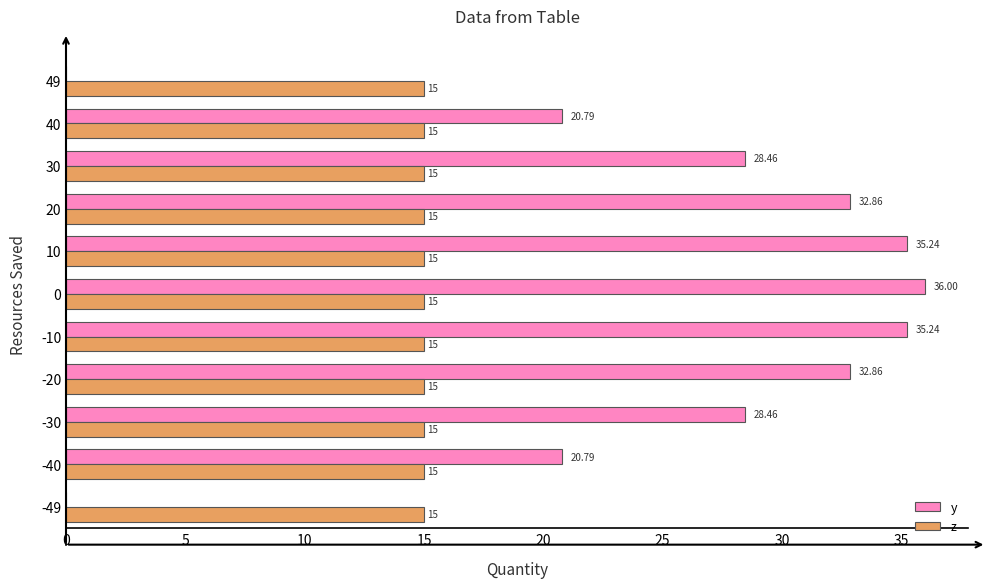

Between 0 and 40, which series saw the biggest shift?

y